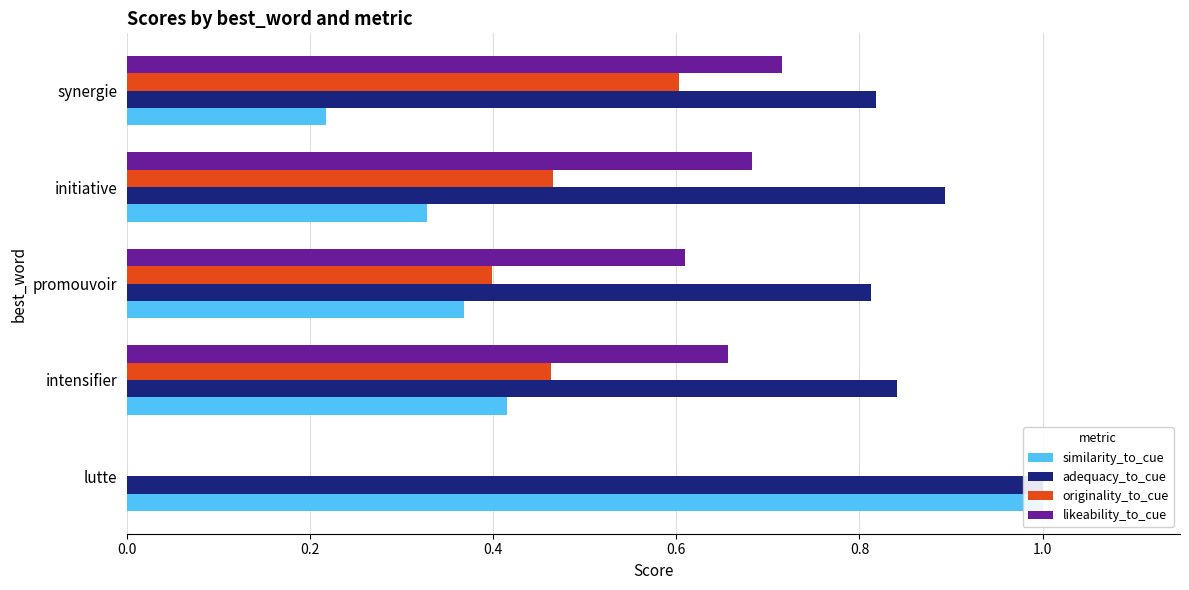

The adequacy_to_cue series shows 0.8 at synergie. True or false?

True